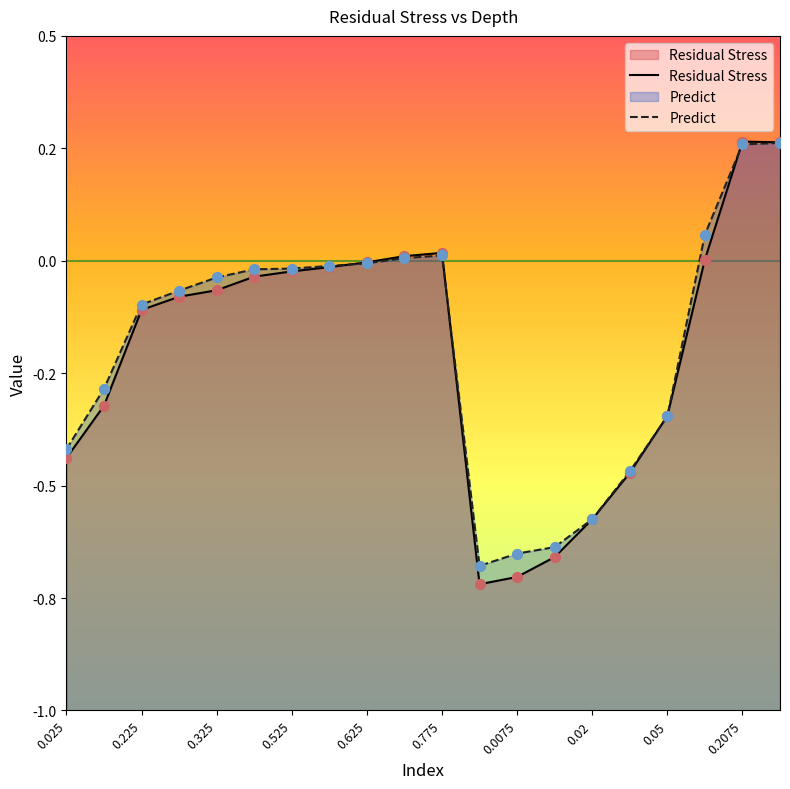

Which series reaches the minimum Y coordinate?

Residual Stress